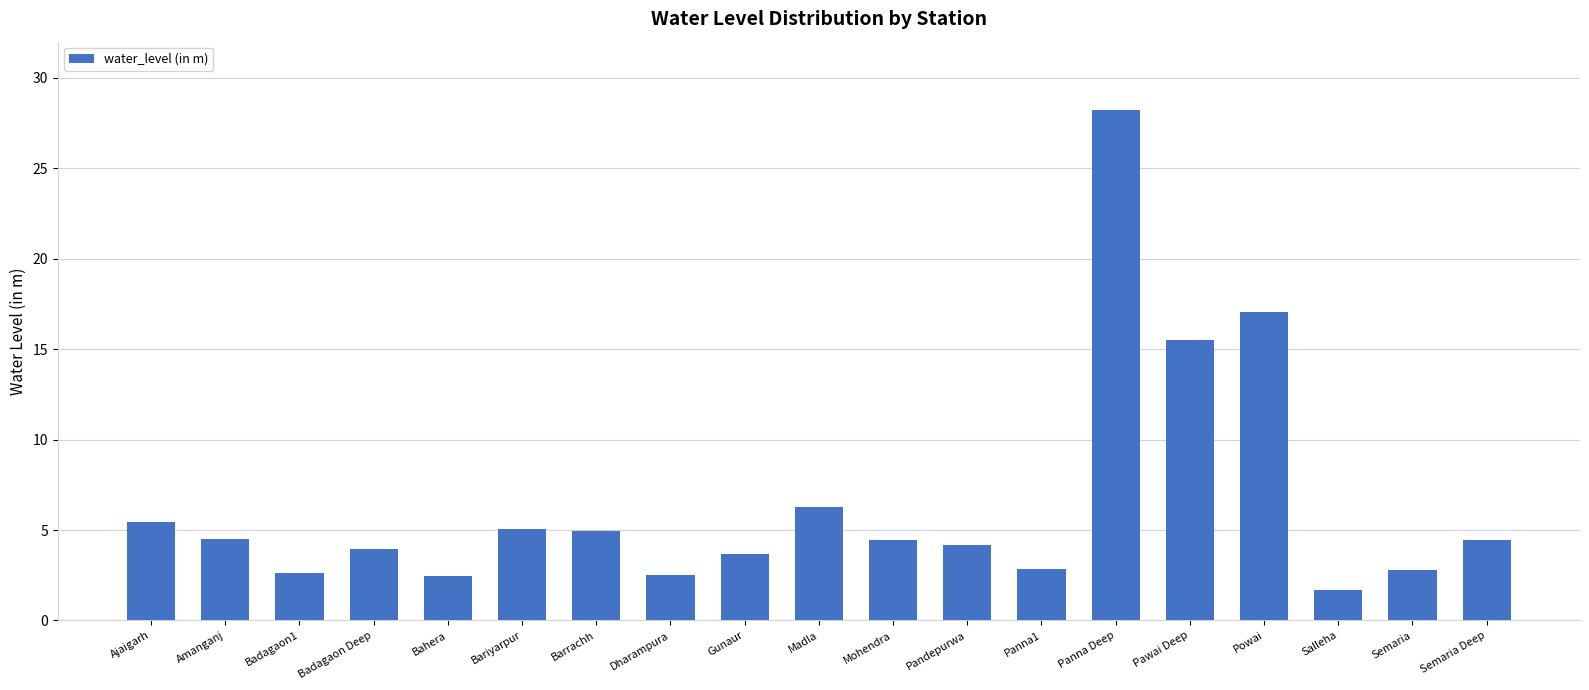

What value does the data have at Amanganj?

4.5